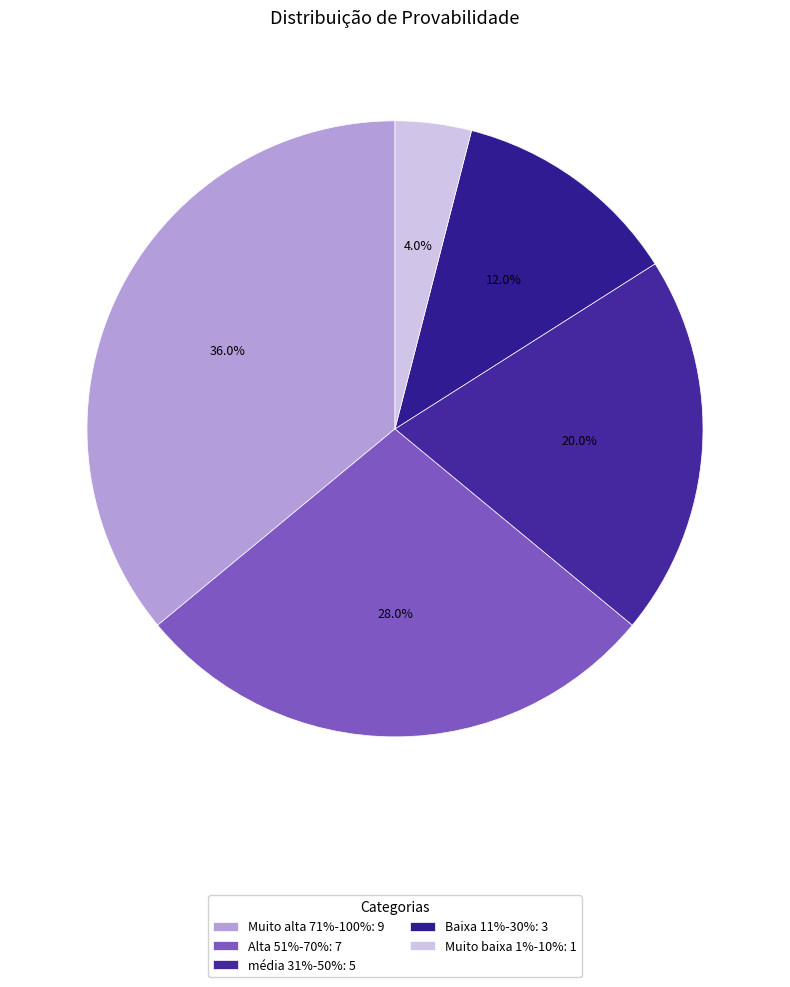

Which slice is the largest?

Muito alta 71%-100%